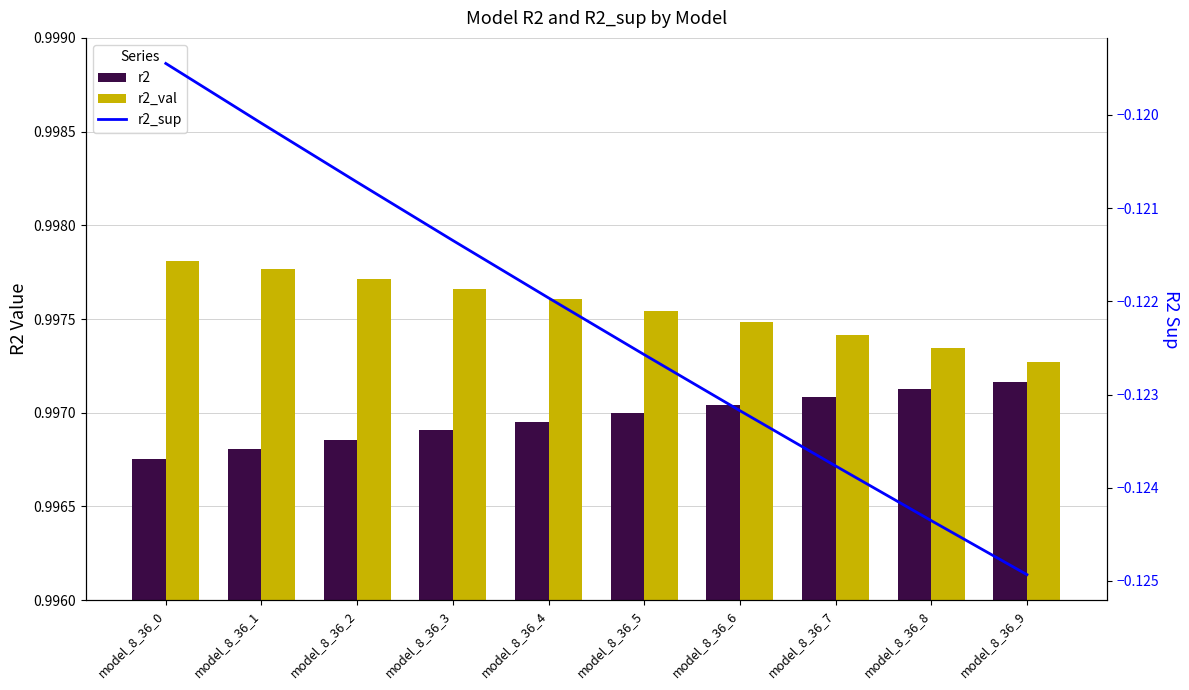

Rank the categories by r2_val value from highest to lowest.

model_8_36_0, model_8_36_1, model_8_36_2, model_8_36_3, model_8_36_4, model_8_36_5, model_8_36_6, model_8_36_7, model_8_36_8, model_8_36_9